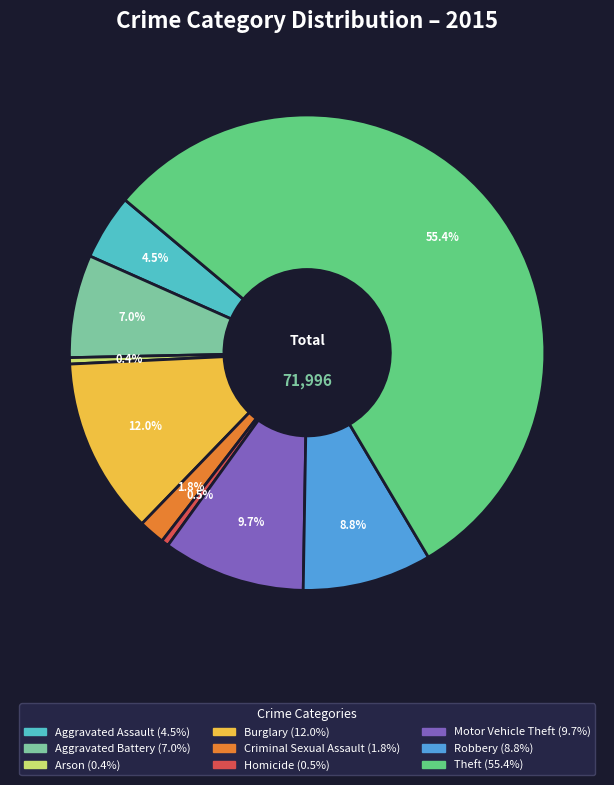

Which slice is the largest?

Theft